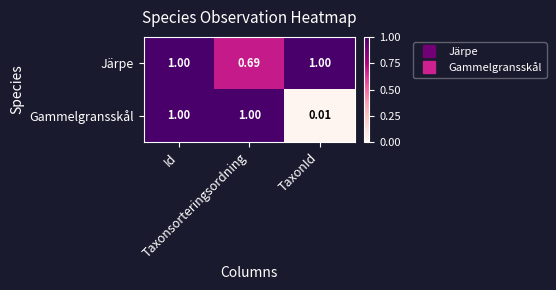

Rank the series by their average value, from lowest to highest.

Gammelgransskål, Järpe